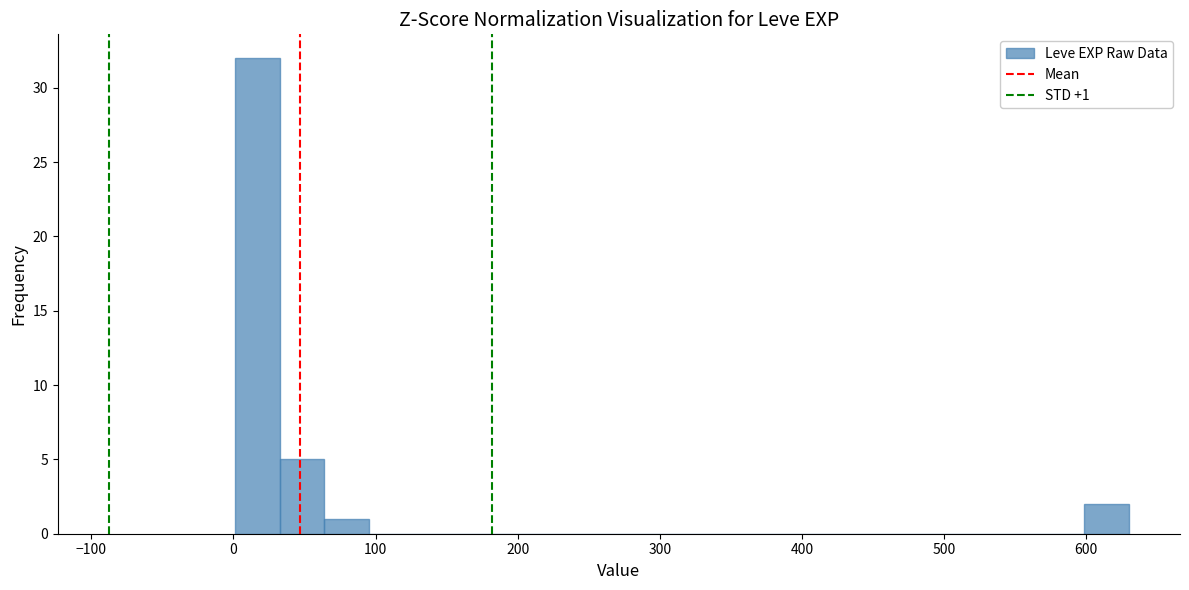

Around what value on the x-axis is the tallest bar? Give the approximate position of its centre, as read against the axis.

20